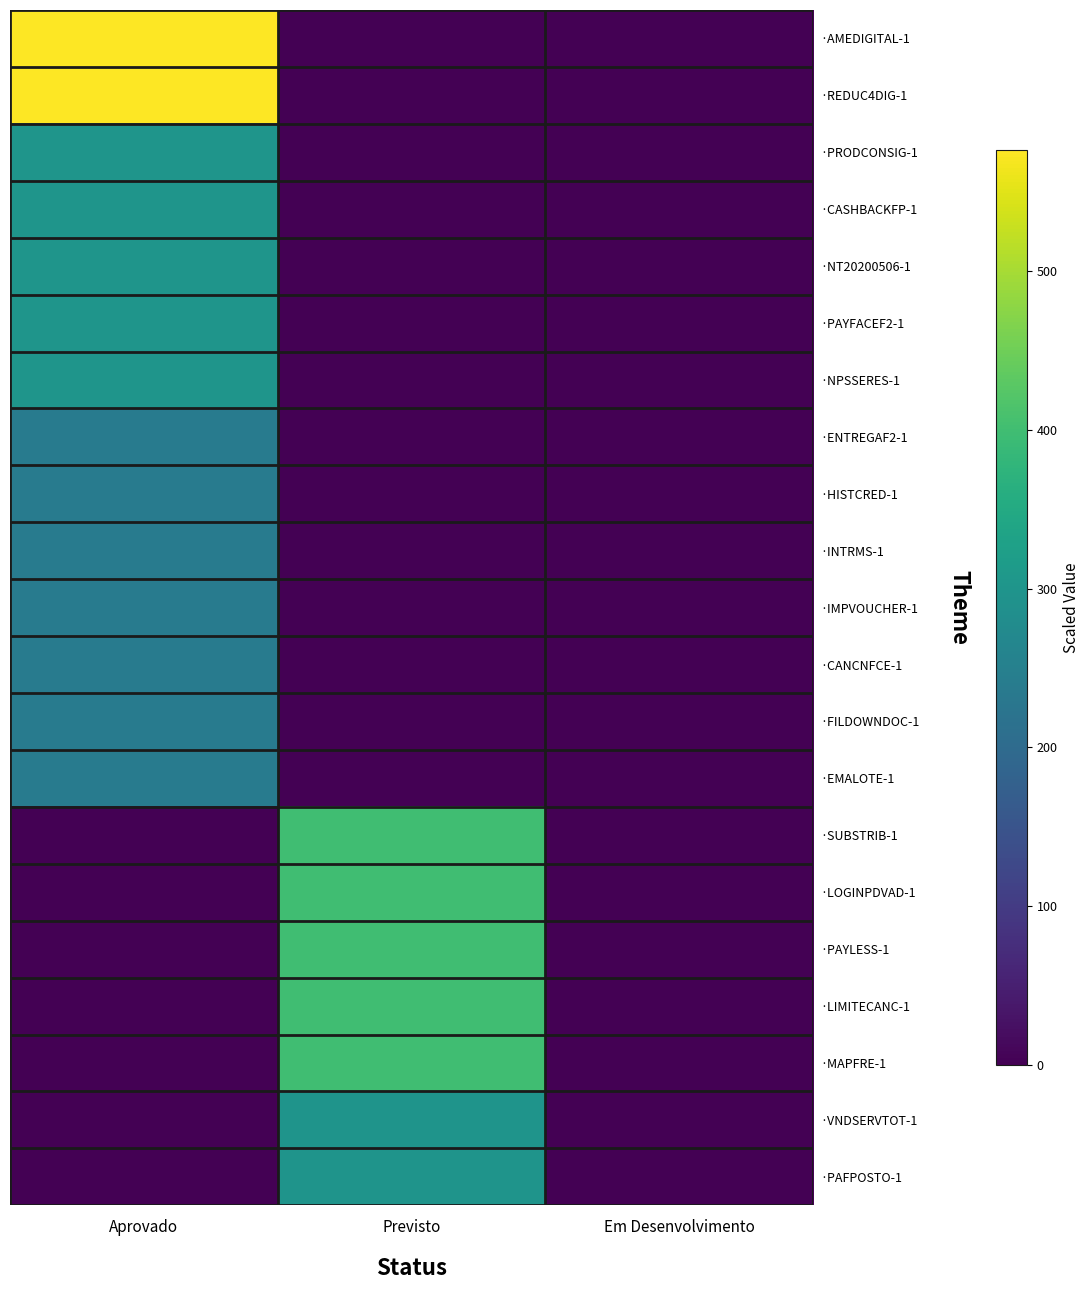

How many data points does each series have?

3